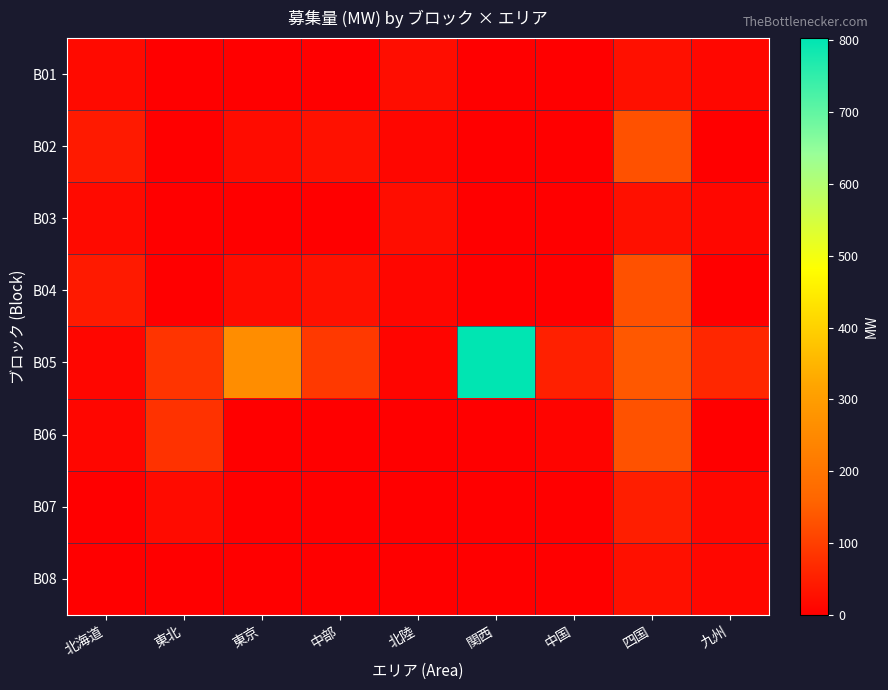

Reading right to left, extract all data points from this chart.

B01: 九州=14	四国=28	中国=0	関西=0	北陸=22	中部=0	東京=0	東北=2	北海道=18
B02: 九州=0	四国=129	中国=0	関西=0	北陸=12	中部=29	東京=21	東北=0	北海道=43
B03: 九州=14	四国=28	中国=0	関西=0	北陸=22	中部=0	東京=0	東北=2	北海道=18
B04: 九州=0	四国=129	中国=0	関西=0	北陸=12	中部=29	東京=21	東北=0	北海道=43
B05: 九州=64	四国=140	中国=52	関西=803	北陸=10	中部=91	東京=261	東北=84	北海道=12
B06: 九州=0	四国=131	中国=9	関西=0	北陸=0	中部=0	東京=0	東北=81	北海道=11
B07: 九州=14	四国=50	中国=0	関西=0	北陸=0	中部=0	東京=0	東北=20	北海道=0
B08: 九州=14	四国=28	中国=0	関西=0	北陸=0	中部=0	東京=0	東北=2	北海道=0